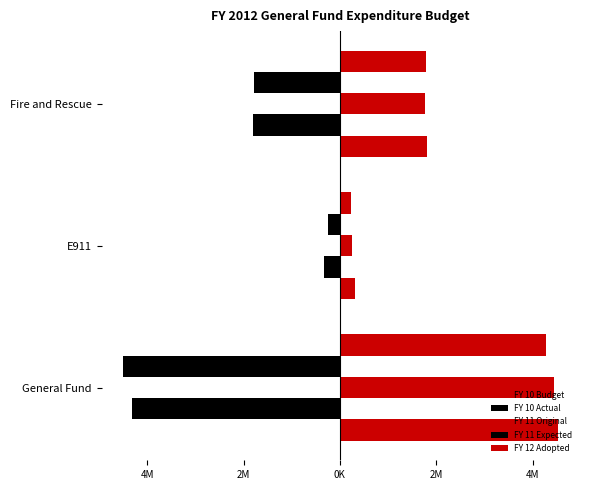

What is the average value of the FY 10 Budget series?

2218852